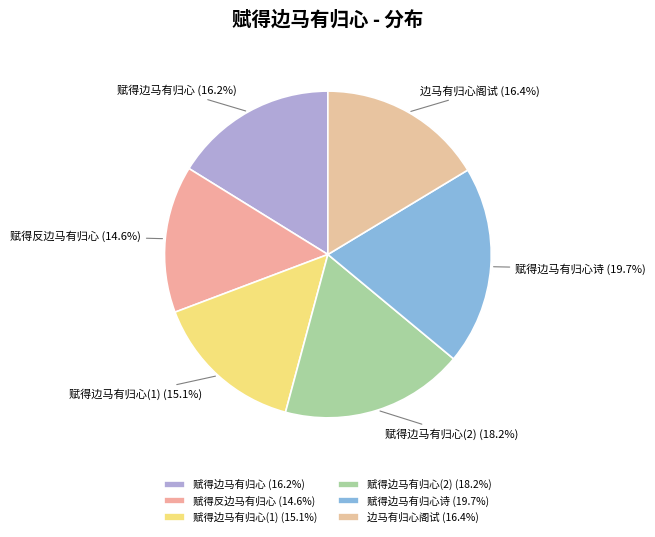

What percentage do 赋得边马有归心诗 and 边马有归心阁试 together represent?

36.0%